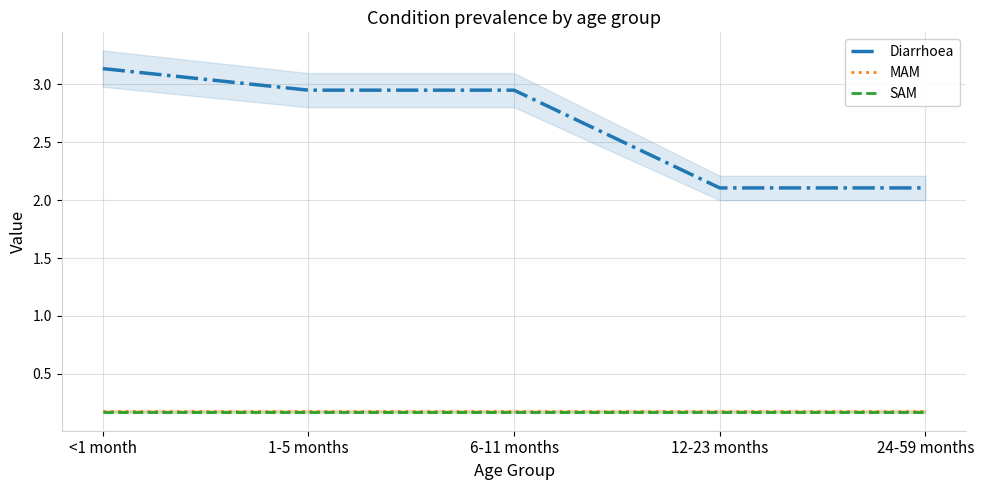

Read the MAM value at 24-59 months.

0.2